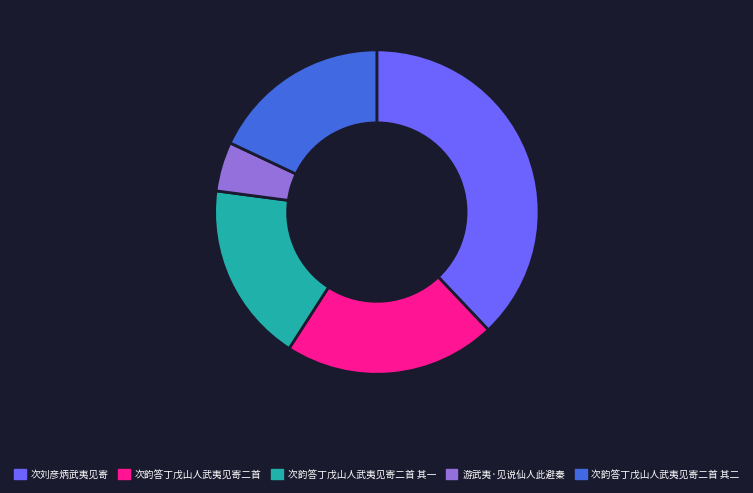

Which slice is the largest?

次刘彦炳武夷见寄